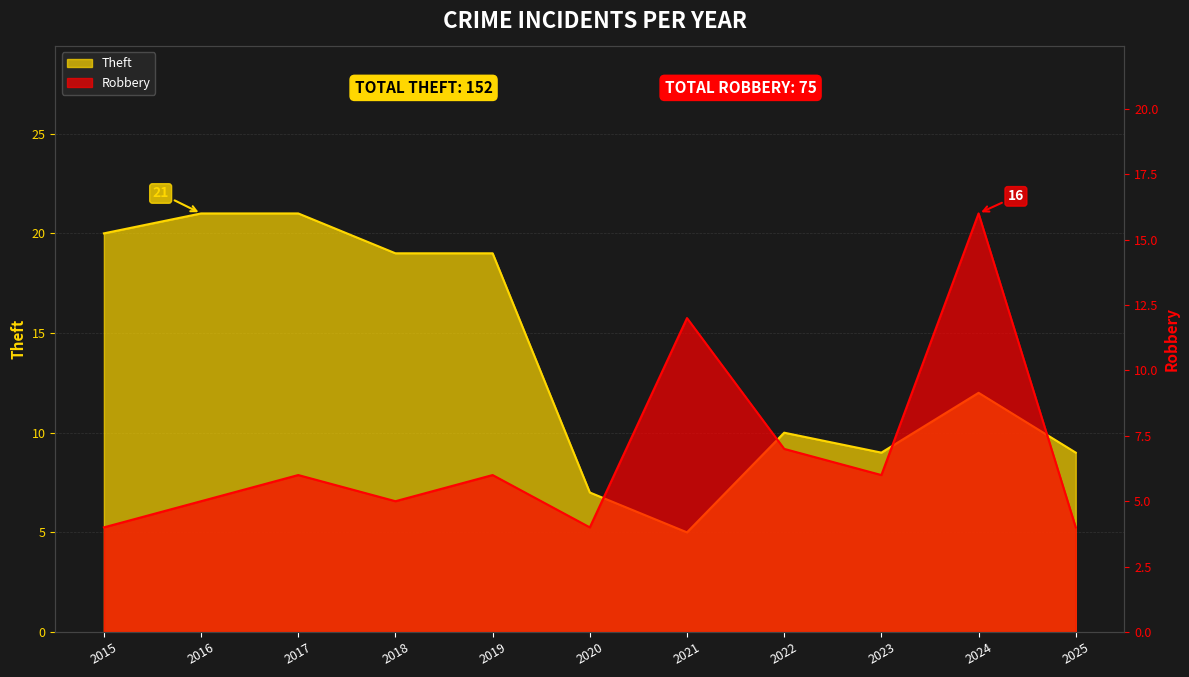

How many categories are shown in the chart?

11